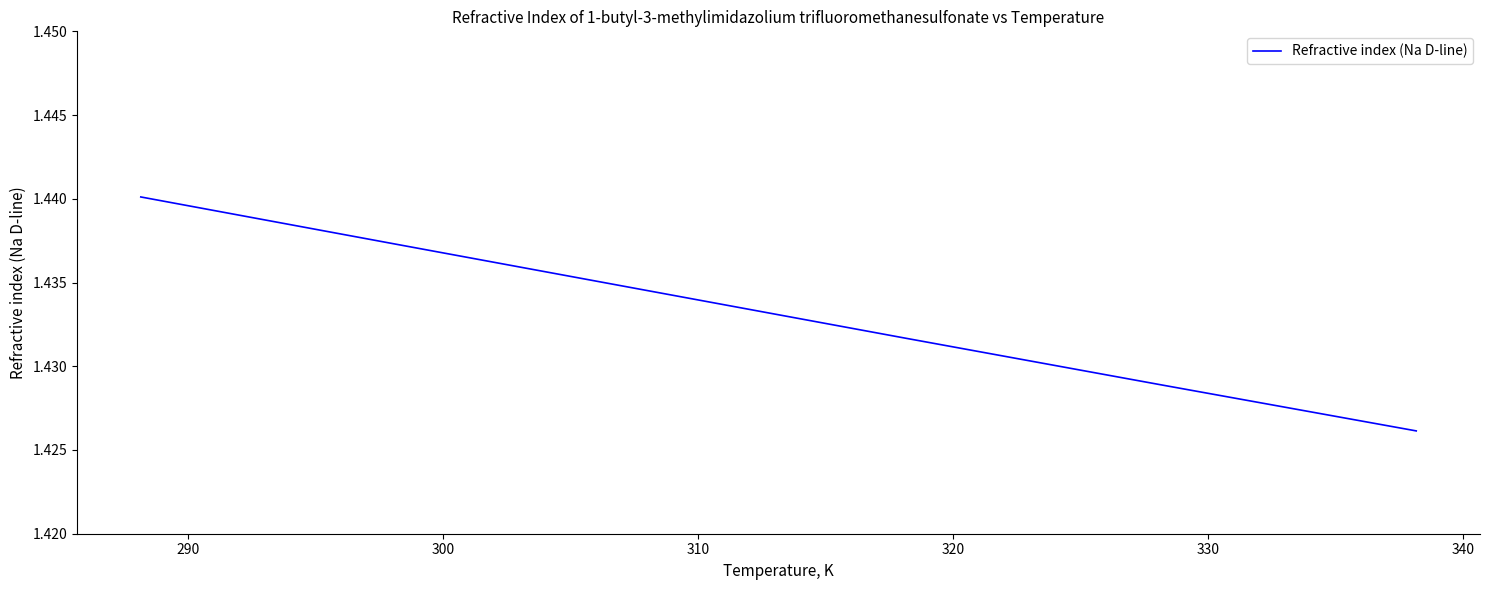

Count the values in the range 1 to 2.

6